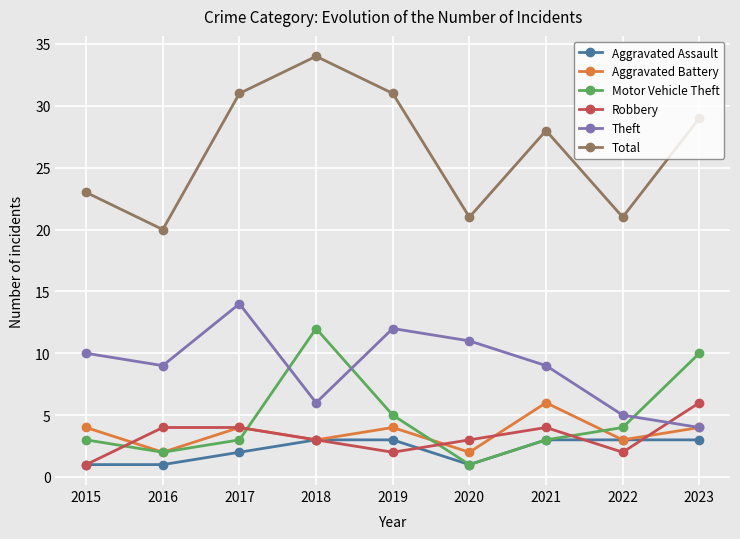

How many lines are shown in the chart?

6